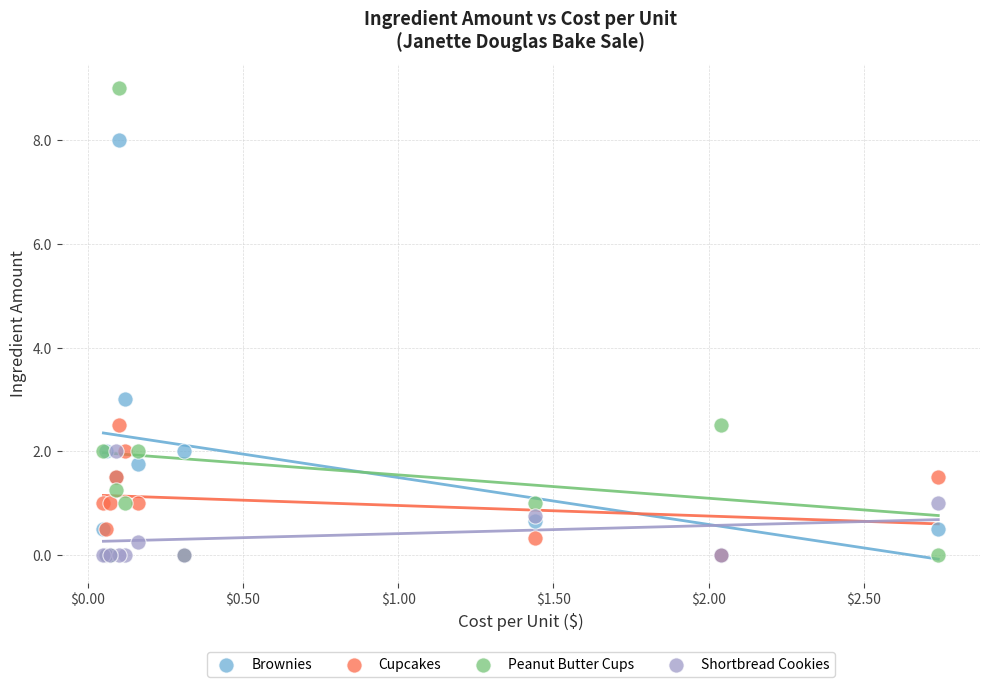

In the Peanut Butter Cups series, what Y value is closest to 4?

2.5